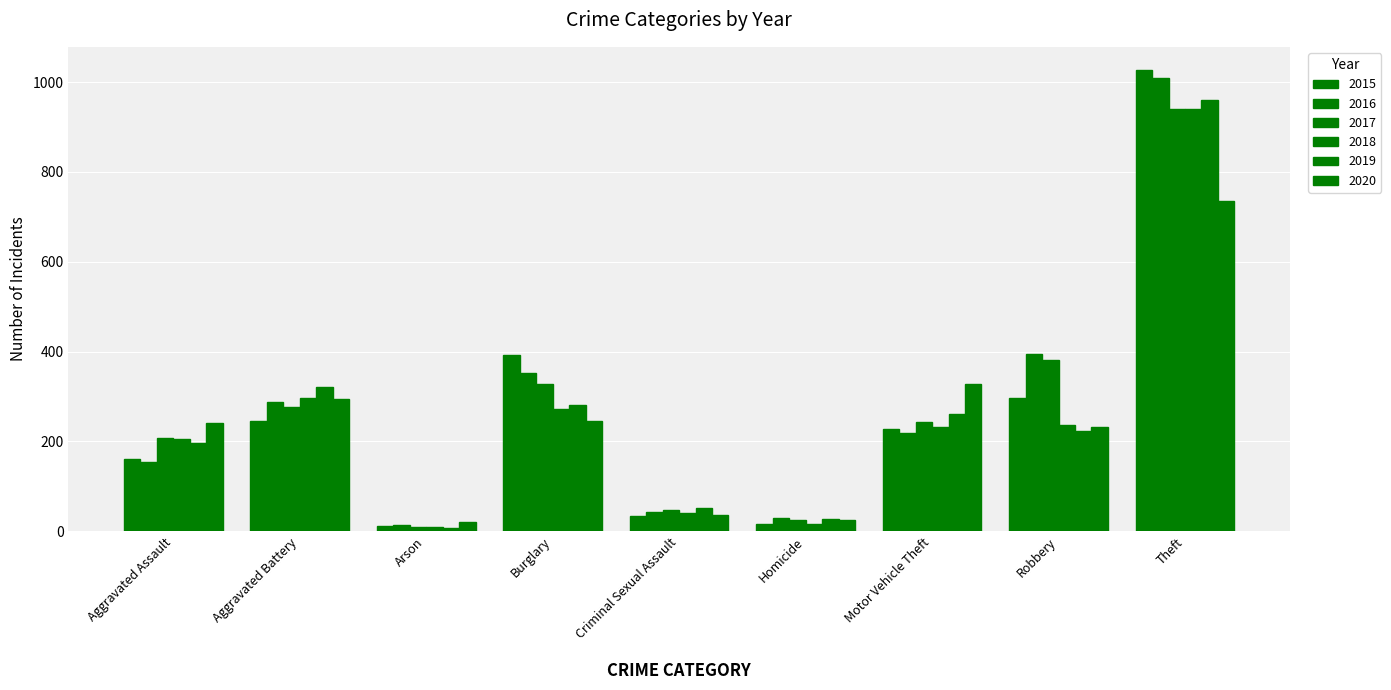

The 2015 series shows 23 at Homicide. True or false?

False